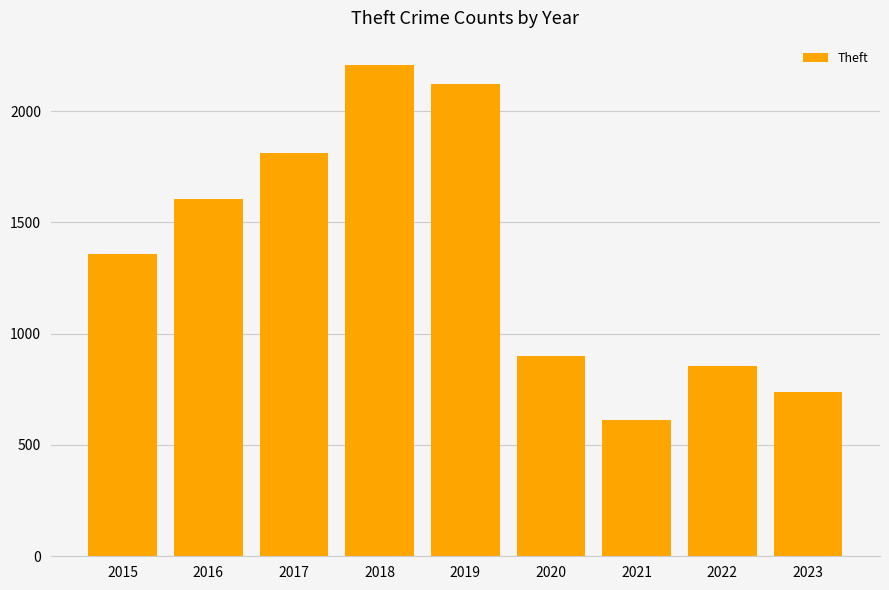

How many distinct data groups are displayed?

1